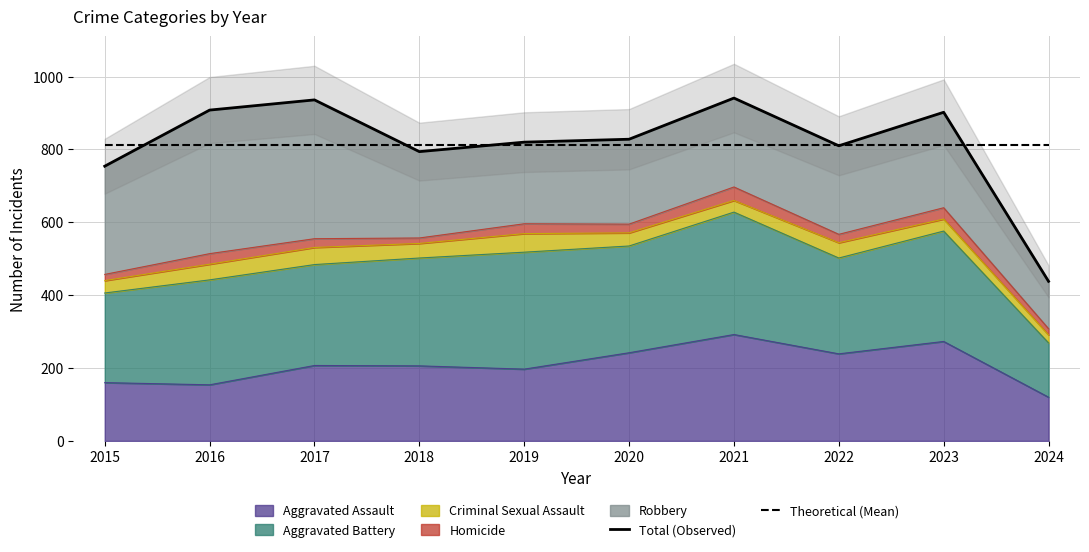

Reading left to right, what are all the values shown in this chart?

Total (Observed): 754.0	908.0	936.0	794.0	820.0	828.0	941.0	810.0	902.0	438.0
Theoretical (Mean): 813.1	813.1	813.1	813.1	813.1	813.1	813.1	813.1	813.1	813.1